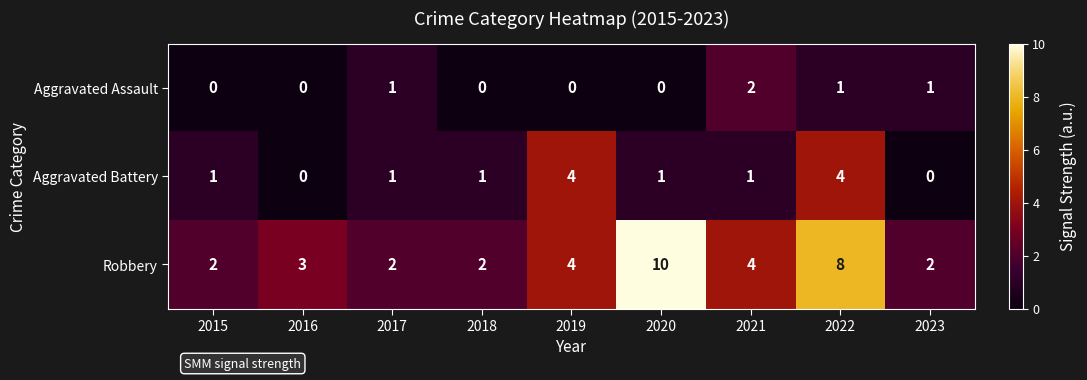

What is the total value across all series at 2017?

4